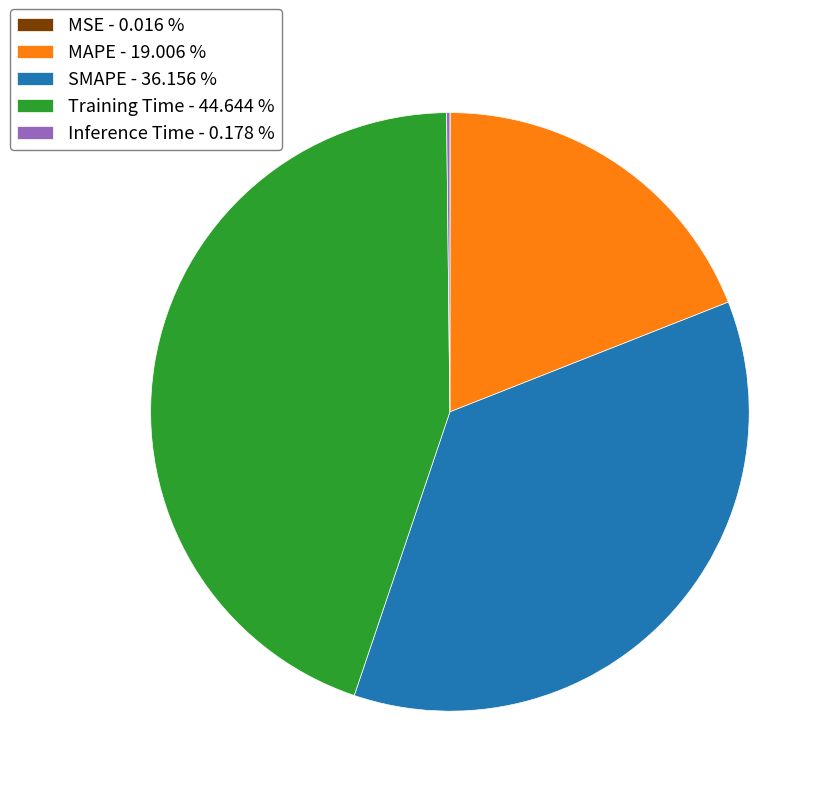

Which has a higher value, SMAPE - 36.156 % or MAPE - 19.006 %?

SMAPE - 36.156 %